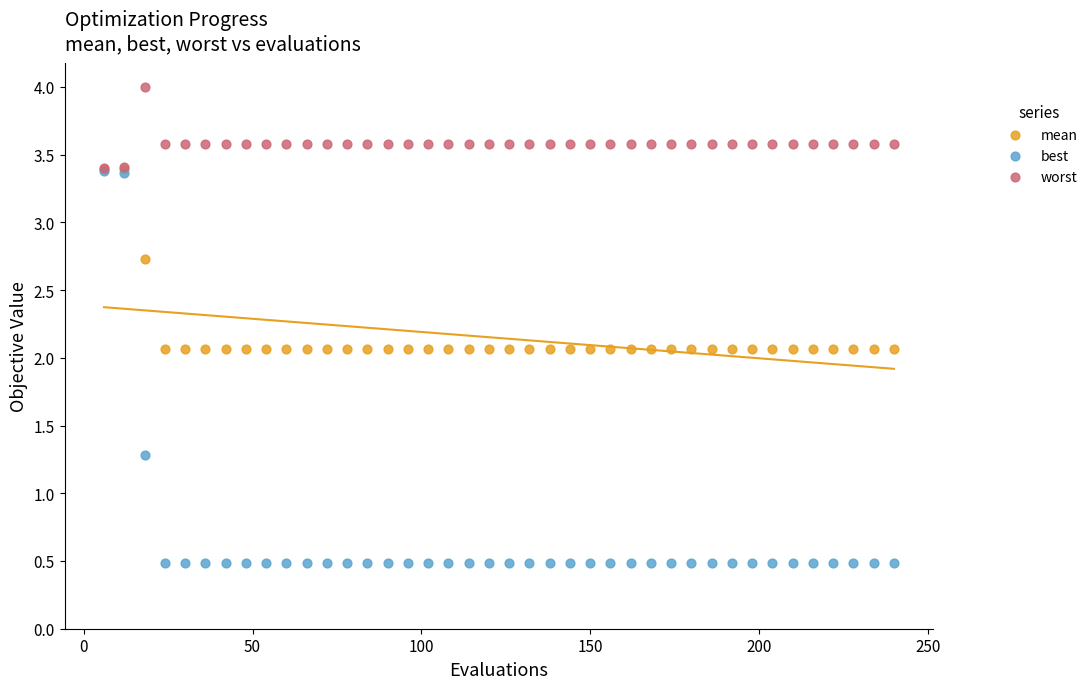

In the worst series, what Y value is closest to 3?

3.4